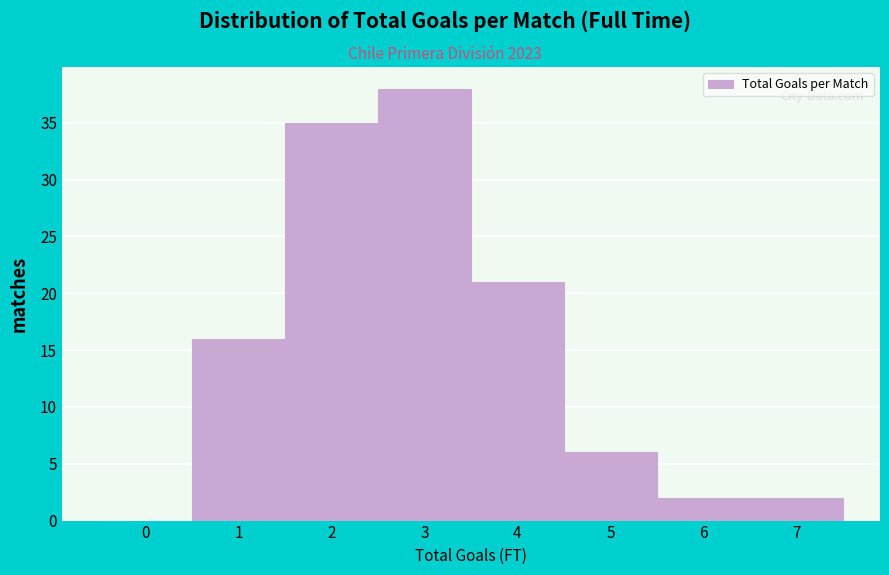

Reading left to right, what are all the values shown in this chart?

0=0	1=16	2=35	3=38	4=21	5=6	6=2	7=2